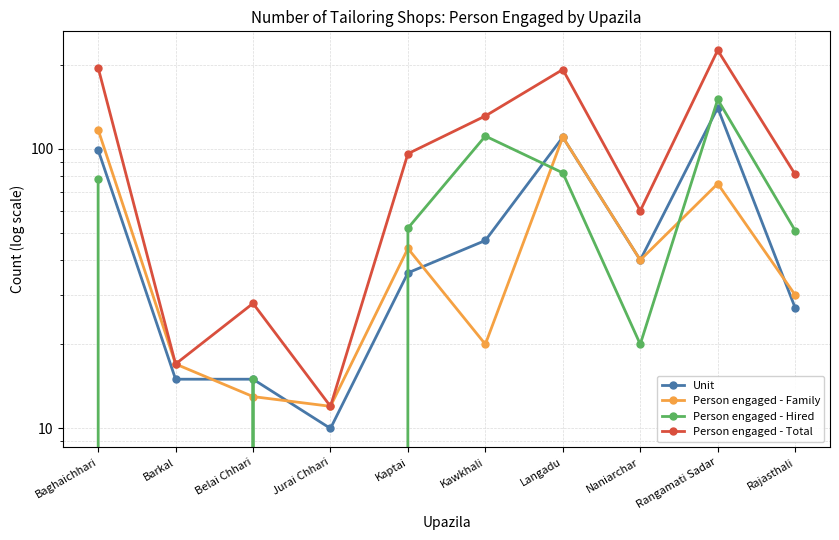

Where is Person engaged - Family nearest to the value 64?

Rangamati Sadar